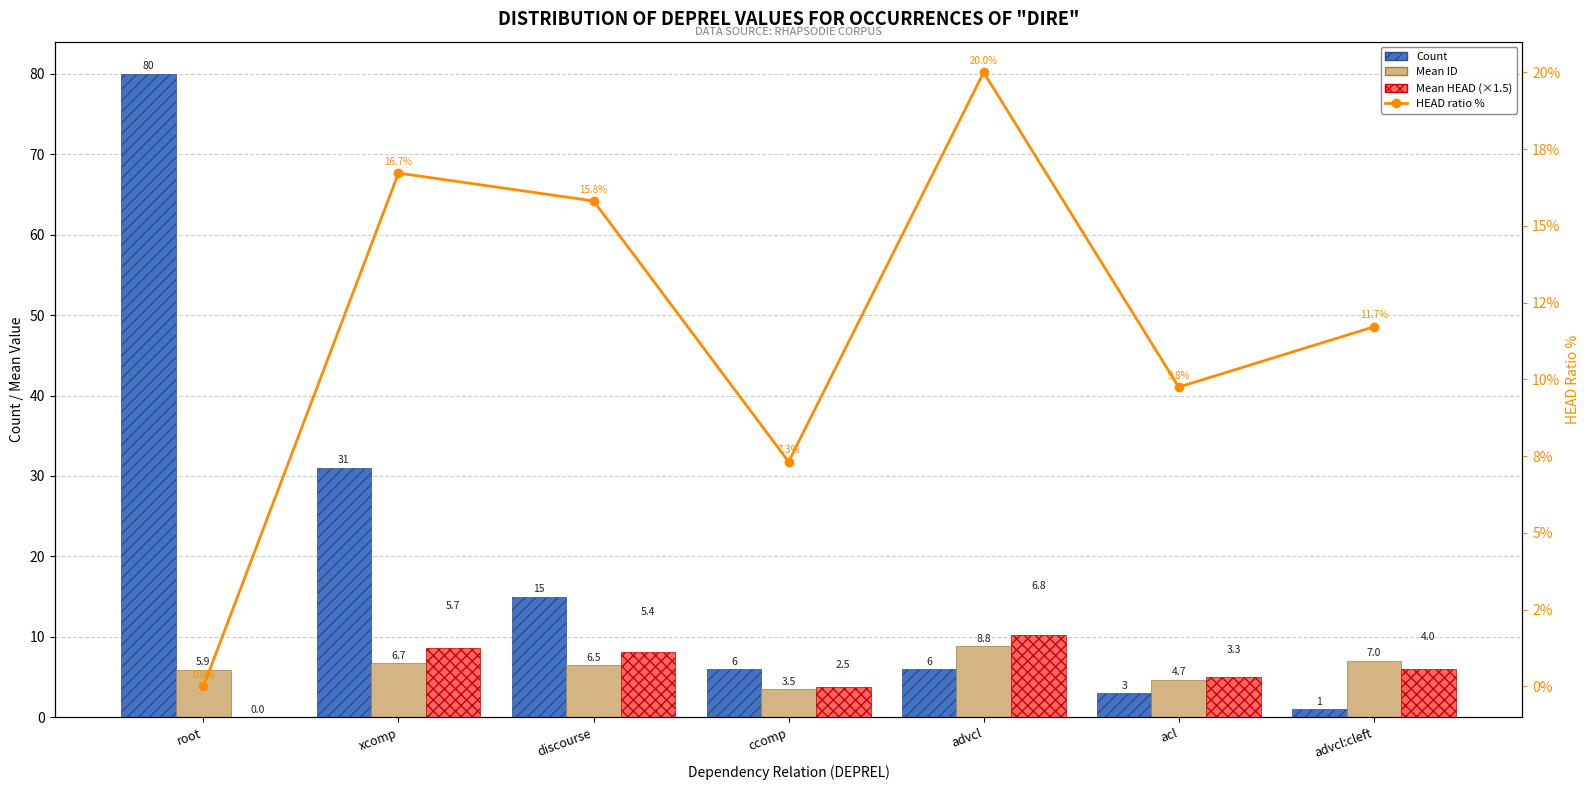

What is the label of the 2nd bar from the right?

acl